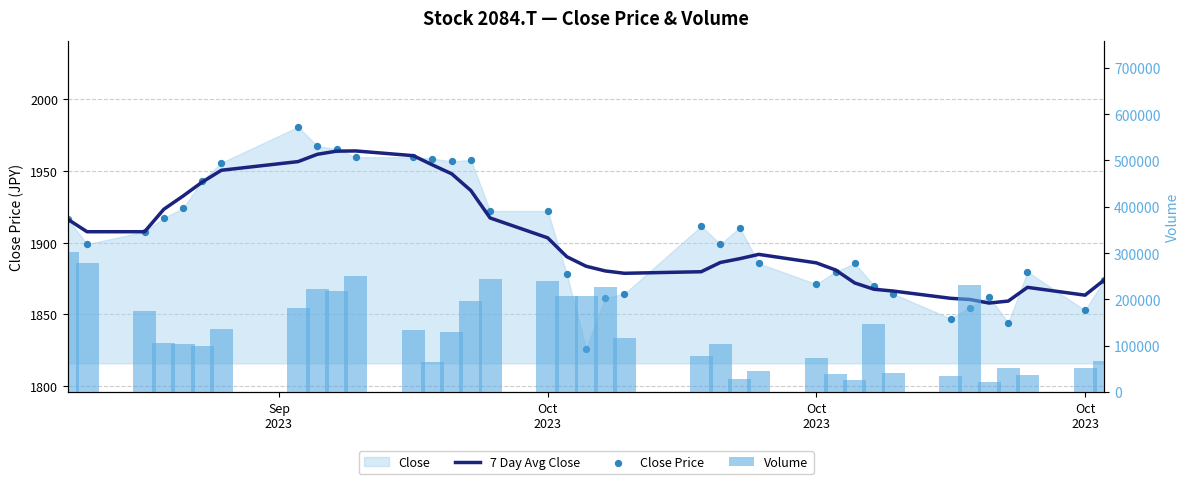

What is the total value across all series at Oct
2023?

282692.6